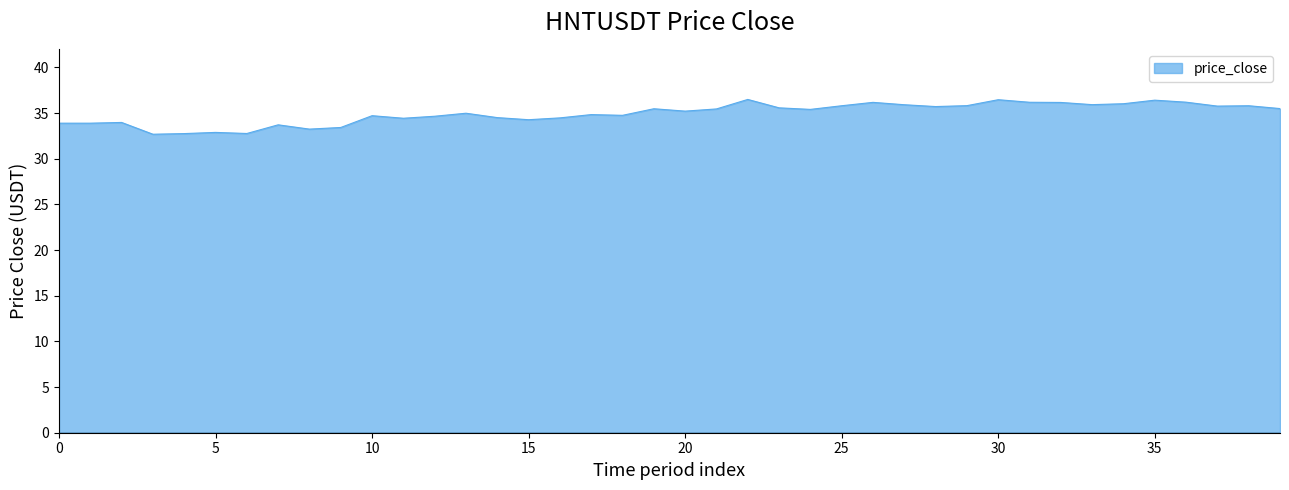

What is the minimum value shown in the chart?

32.7